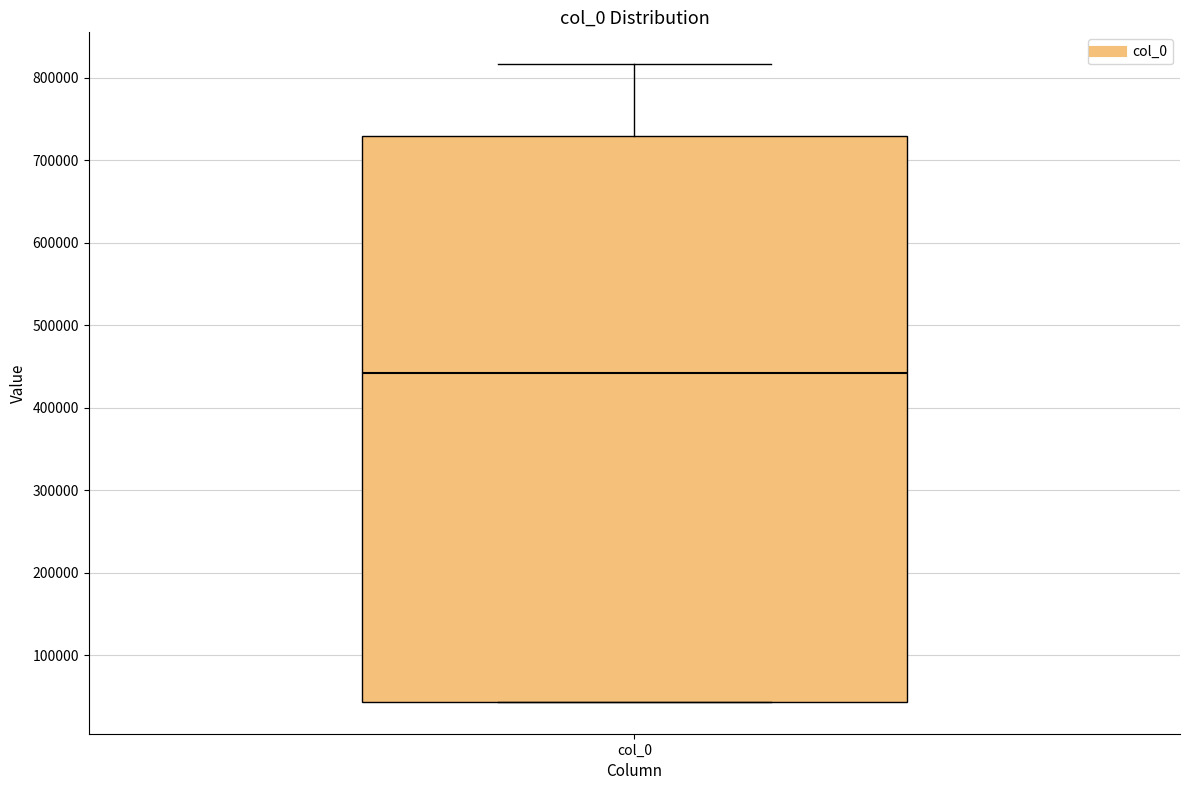

Transcribe this box plot: give where the median line is, the range the box spans, and where the two whiskers end, as read against the y-axis. The values are not printed on the chart, so give them approximately, as read against the axis.

median 440000, box 40000 to 730000, whiskers 40000 to 820000